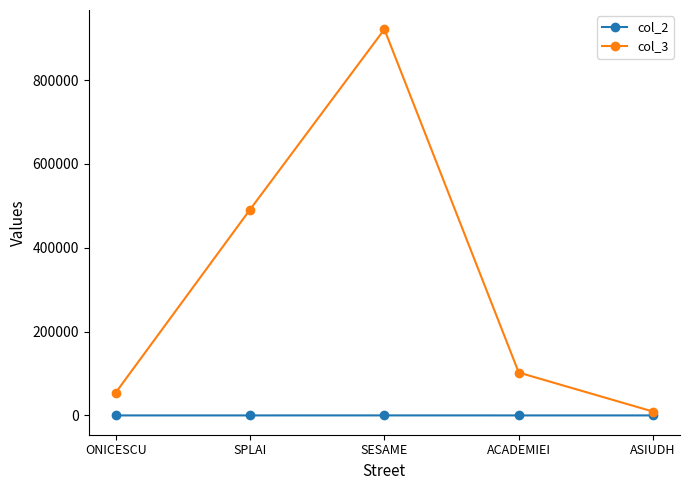

At which category does col_3 reach its first local peak?

SESAME